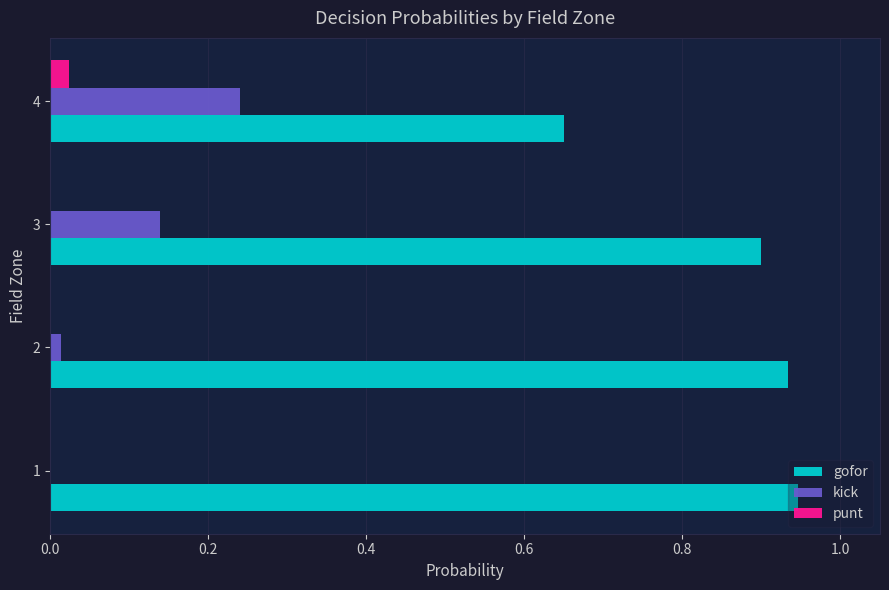

How many gofor values are between 0 and 1?

4